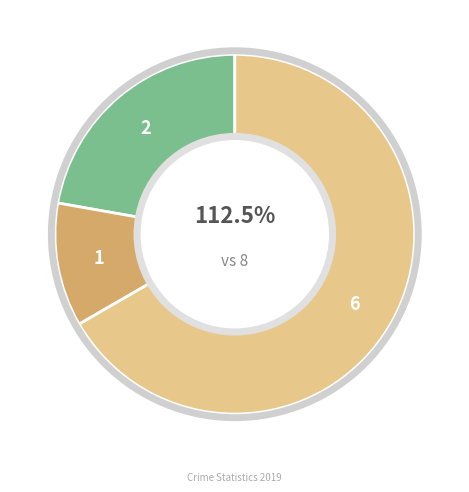

Which slice is the largest?

Robbery